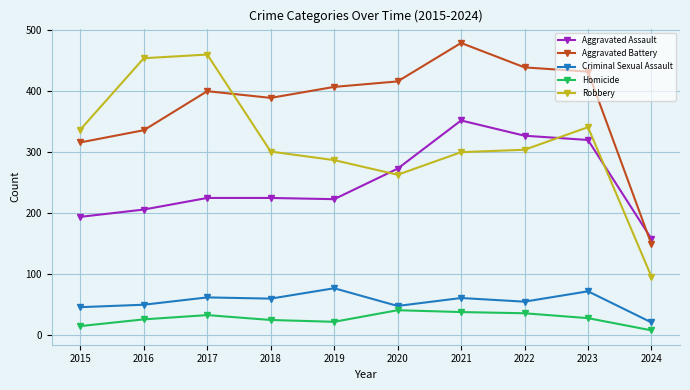

What is the maximum value for Aggravated Assault?

352